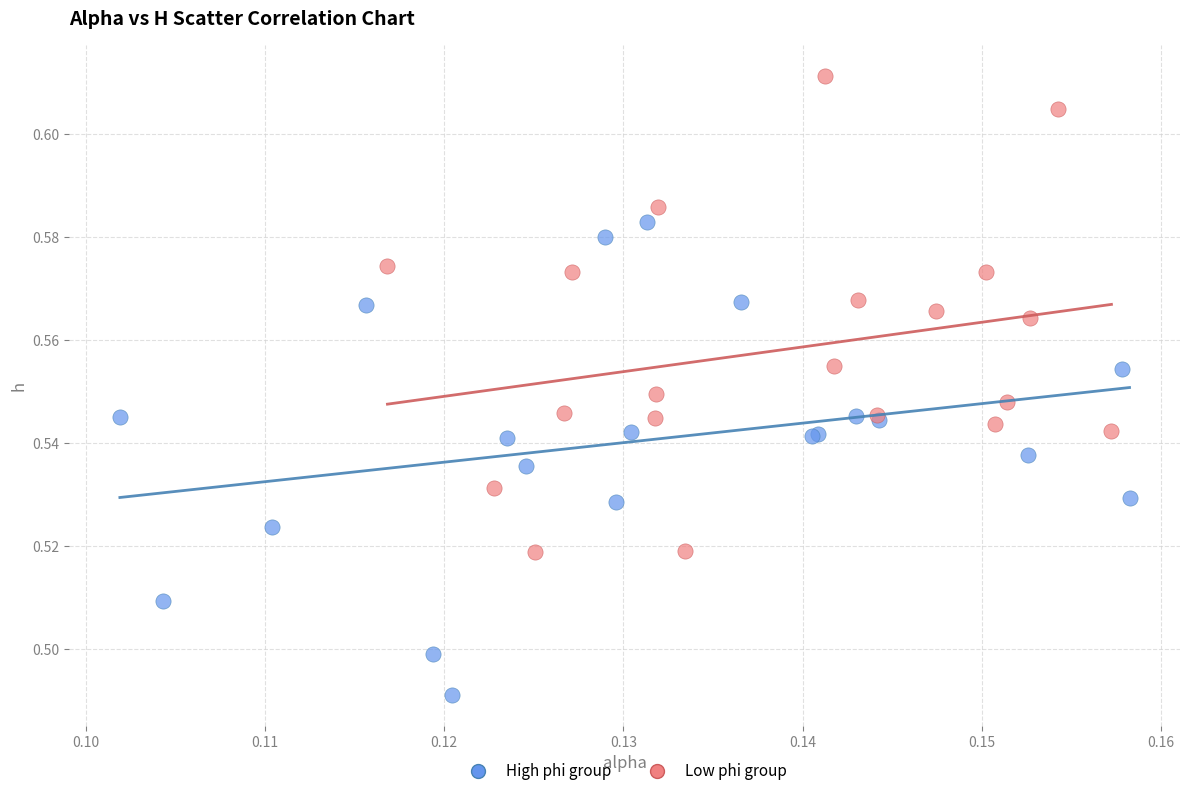

Which series reaches the minimum Y coordinate?

High phi group